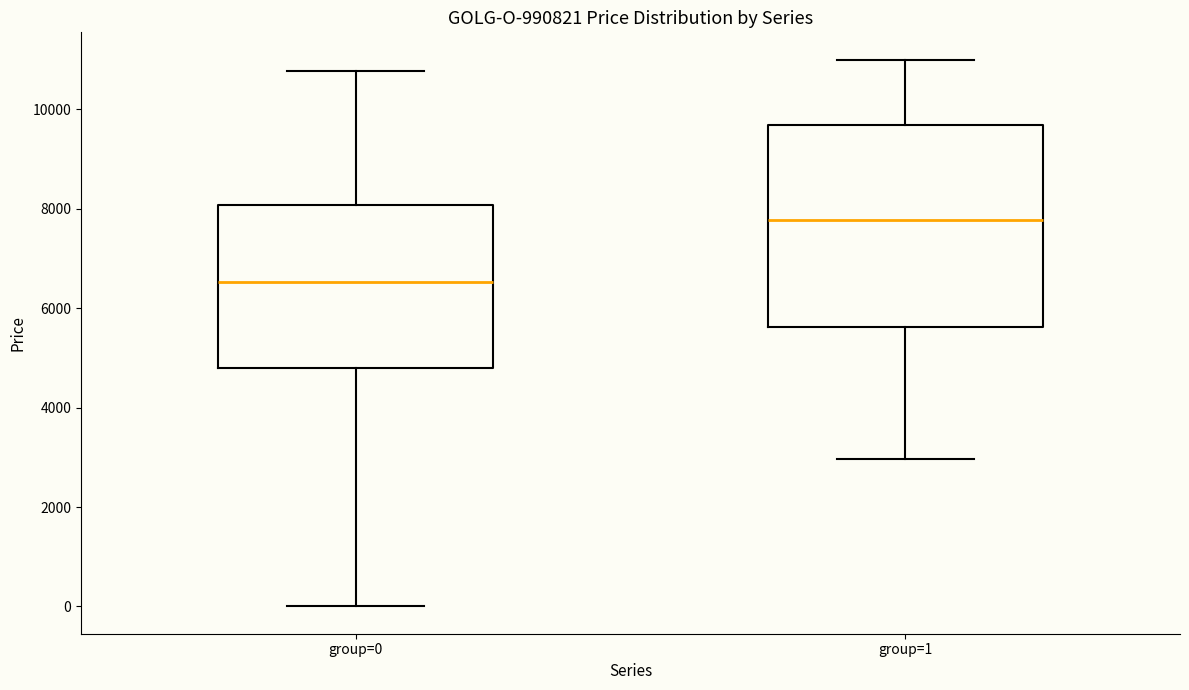

Which box has the highest median line?

group=1